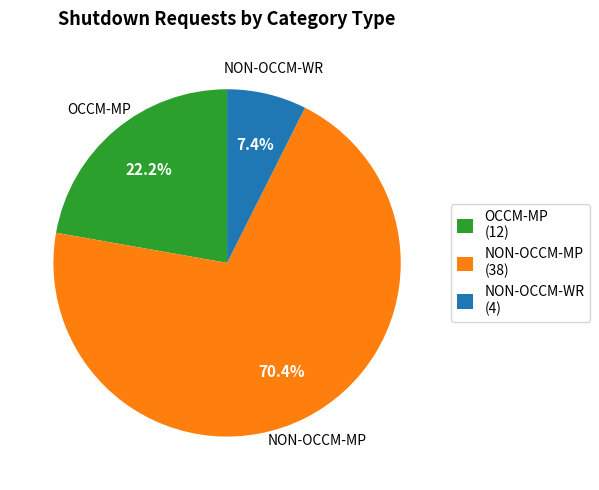

Between NON-OCCM-WR and OCCM-MP, which is larger?

OCCM-MP